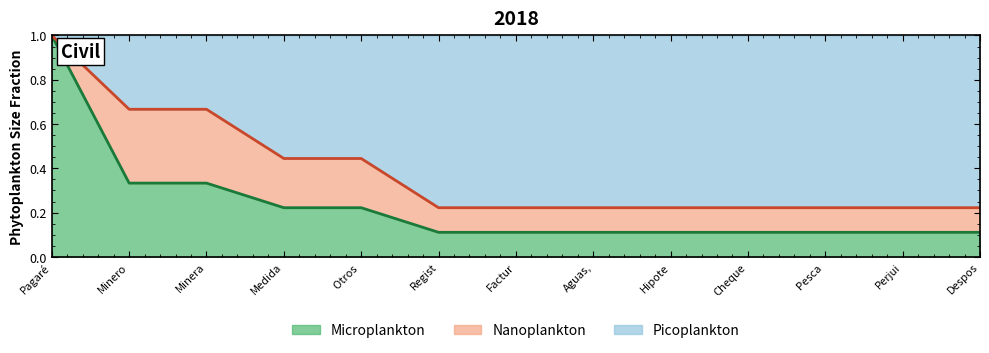

Count the number of categories in the chart.

13